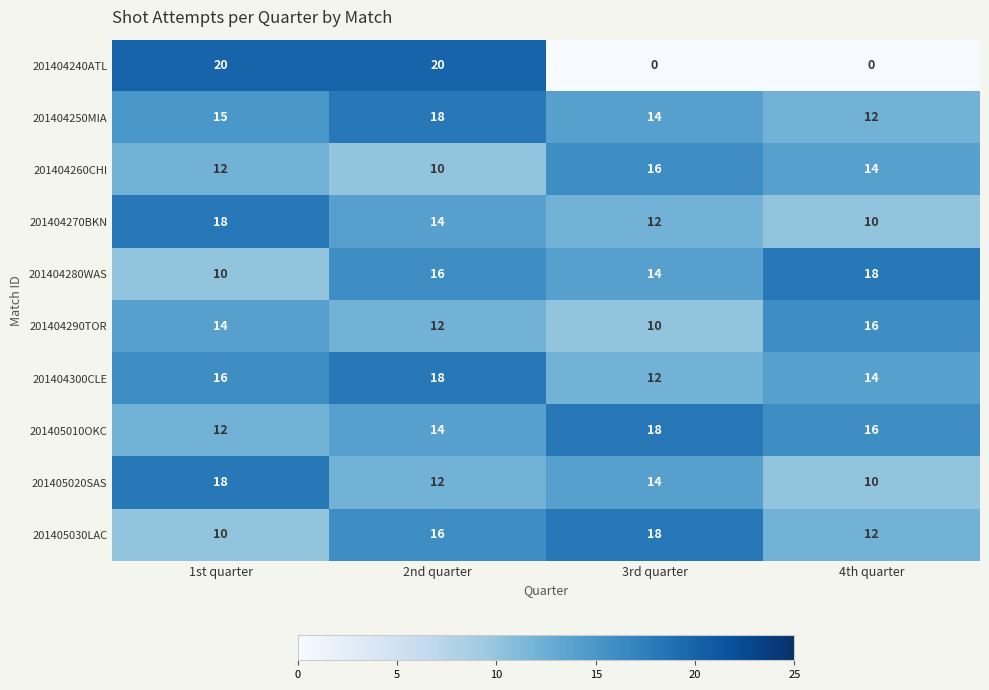

Read the 201404300CLE value at 4th quarter.

14